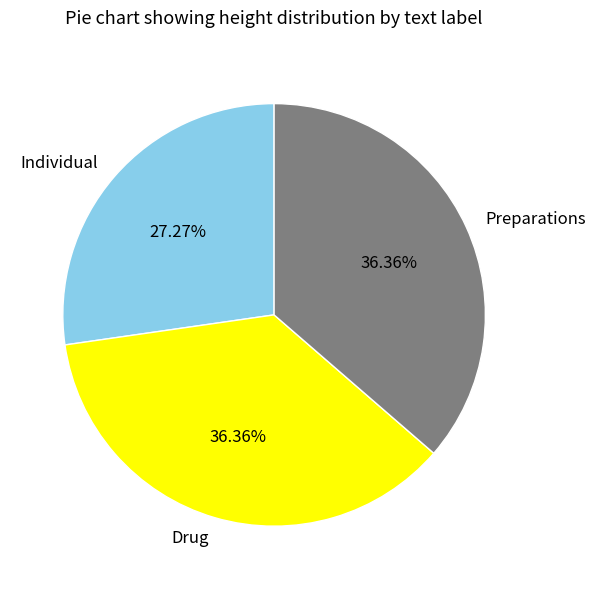

Count the number of slices in the pie.

3